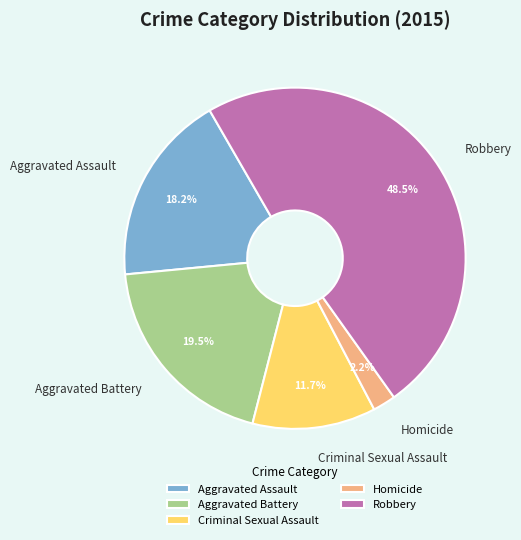

Which category has the biggest portion of the pie?

Robbery